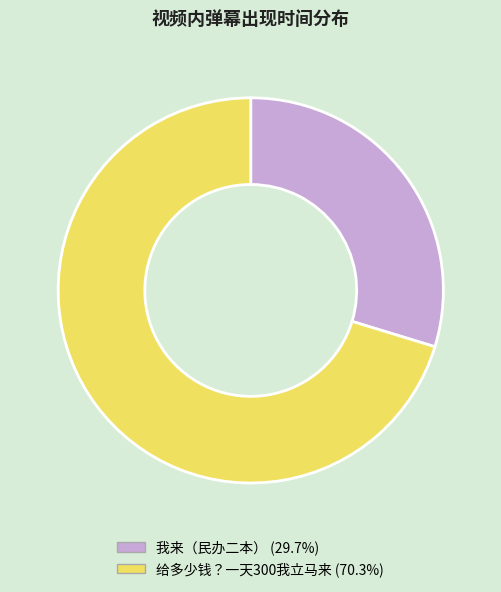

Does 给多少钱？一天300我立马来 represent more than half of the total?

Yes